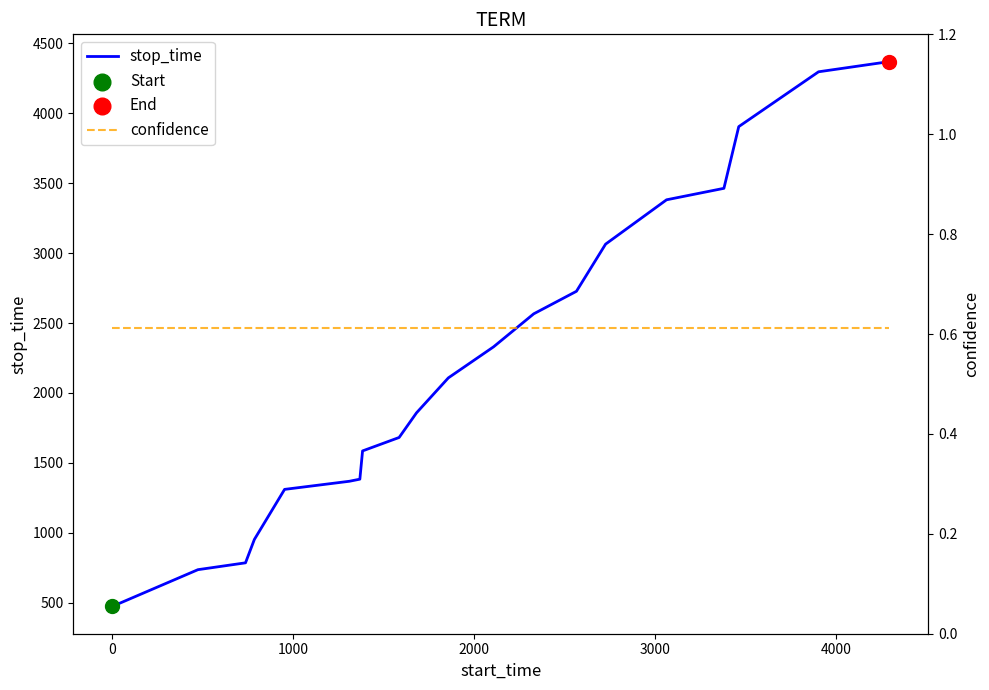

Which series has the largest total across all categories?

stop_time